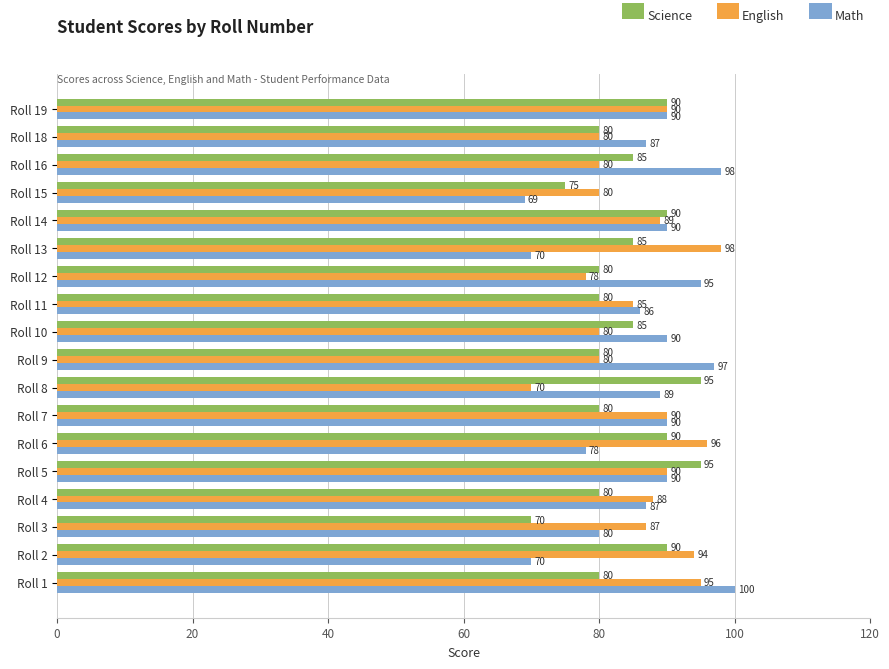

Rank the series by their maximum value, from lowest to highest.

Science, English, Math